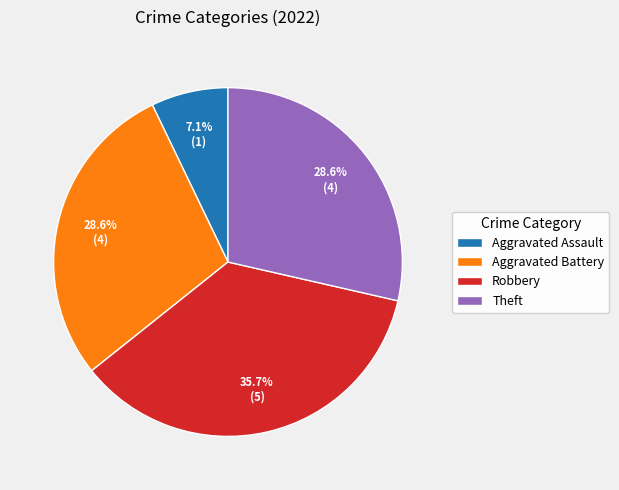

Is there a majority slice in this chart?

No